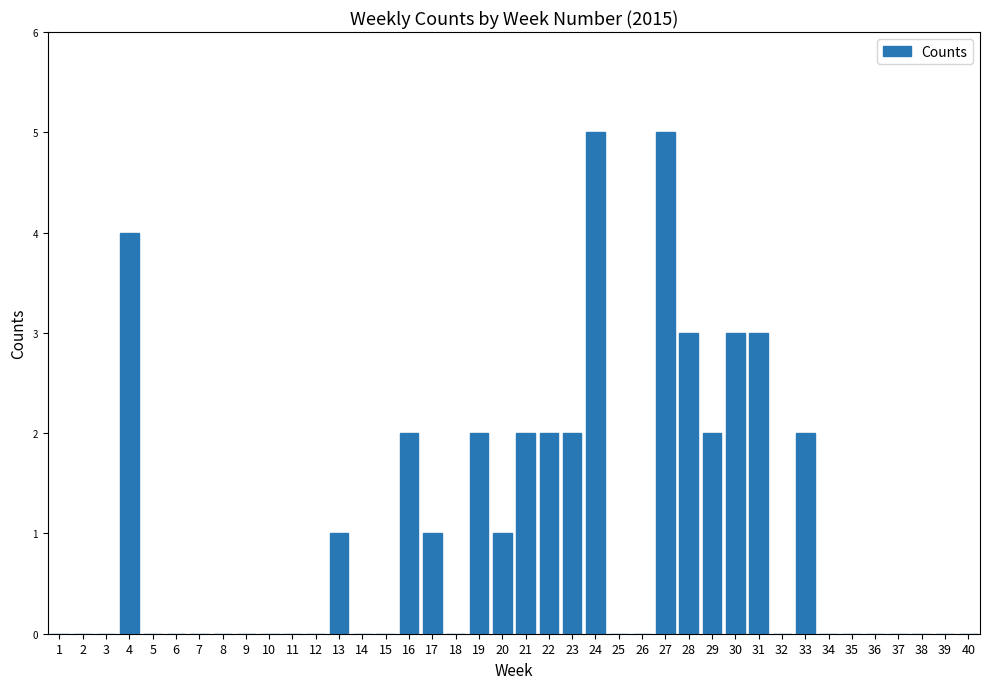

What is the maximum value shown in the chart?

5